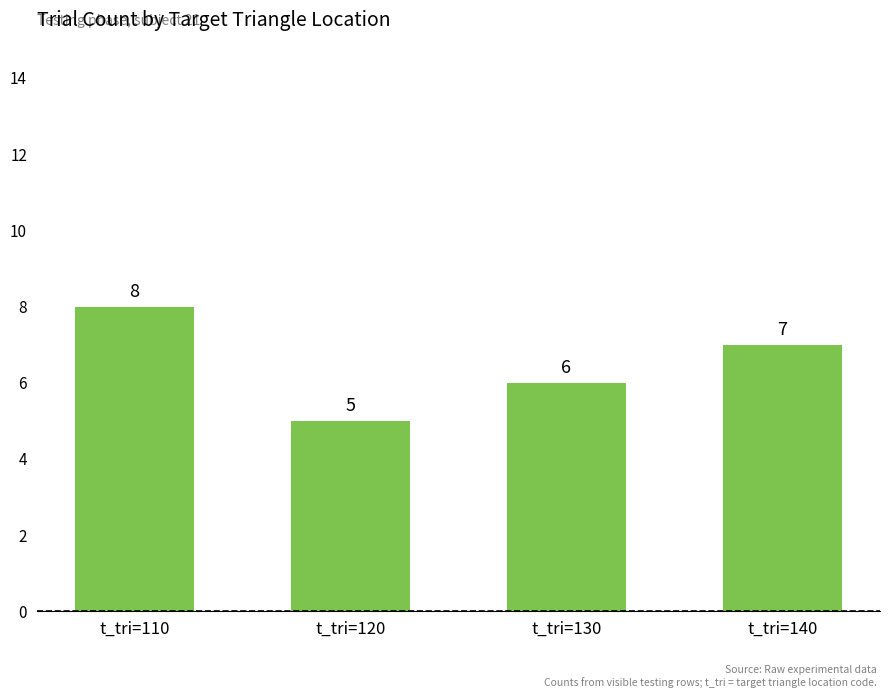

What is the value of the 4th bar from the left?

7